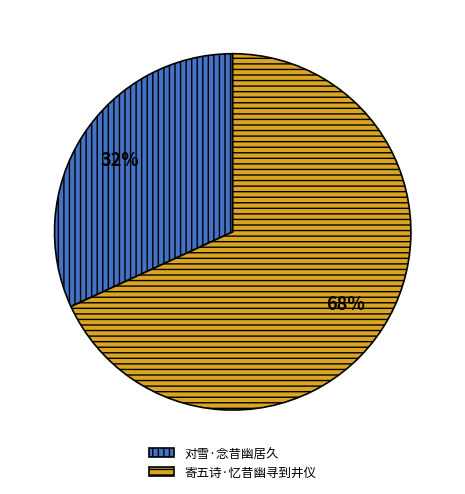

To the nearest percent, what is the difference between the 寄五诗·忆昔幽寻到井仪 and 对雪·念昔幽居久 slice percentages?

36%